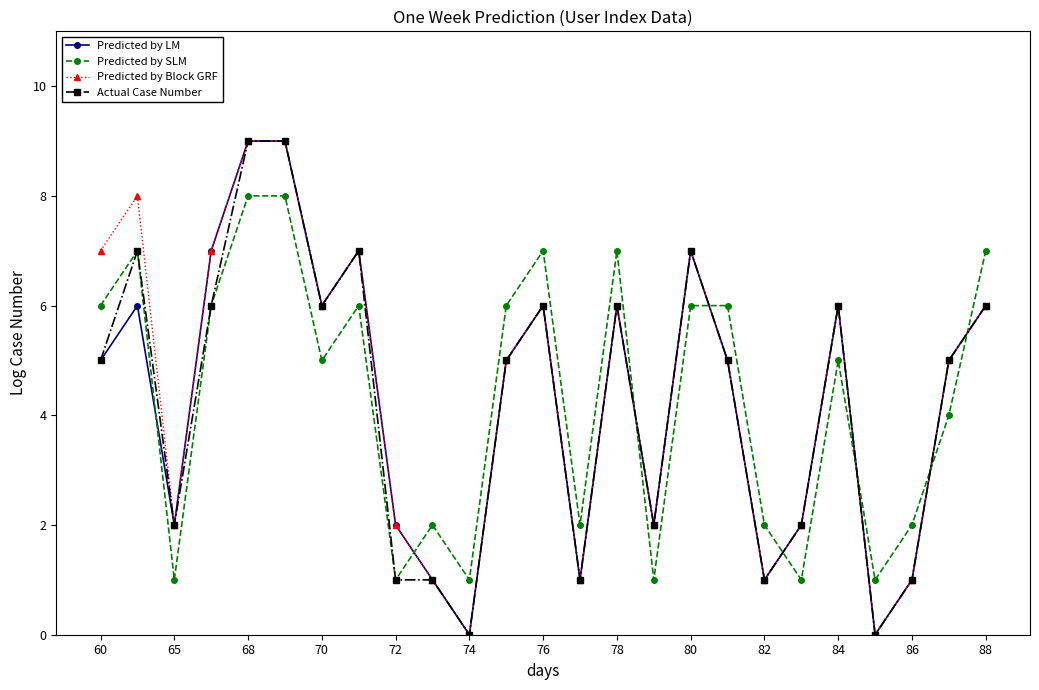

Count the number of data series in this chart.

4